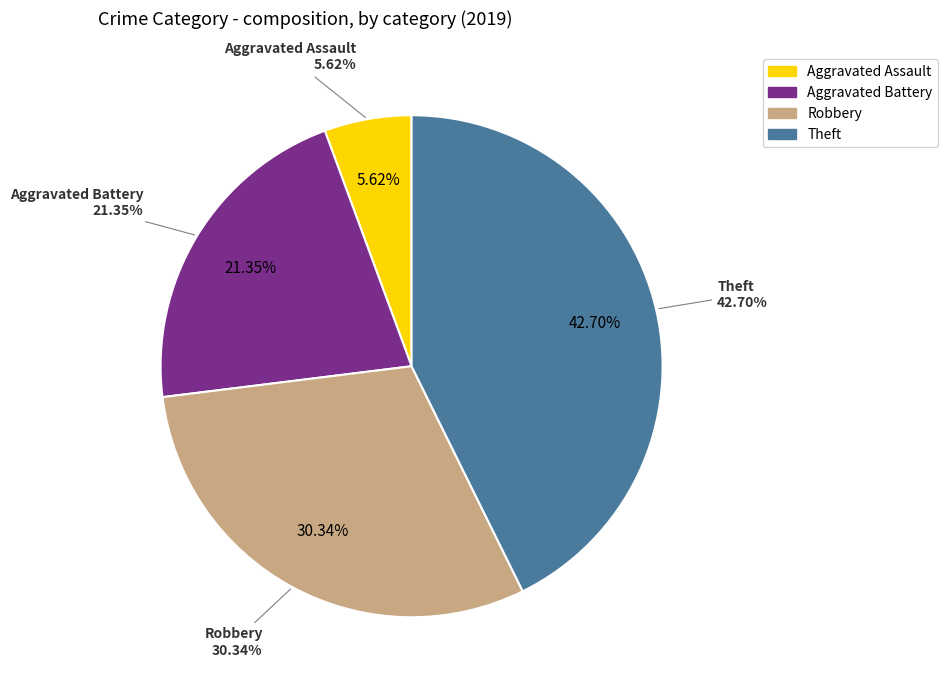

Which slice is the smallest?

Aggravated Assault